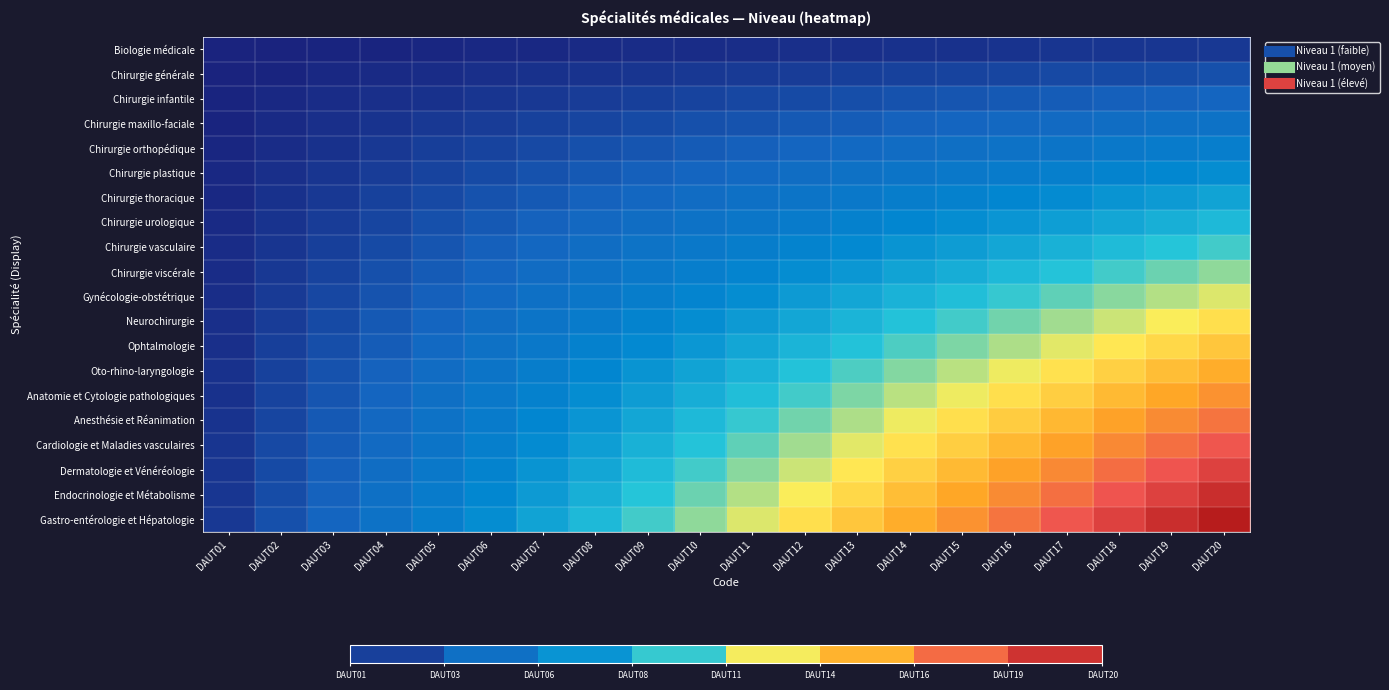

How many series are shown in this chart?

20